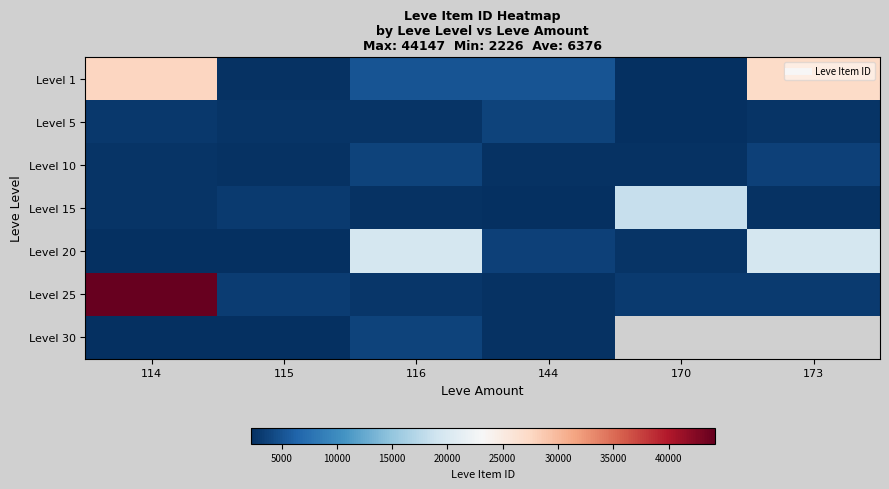

The Level 1 series shows 5091.0 at 144. True or false?

True